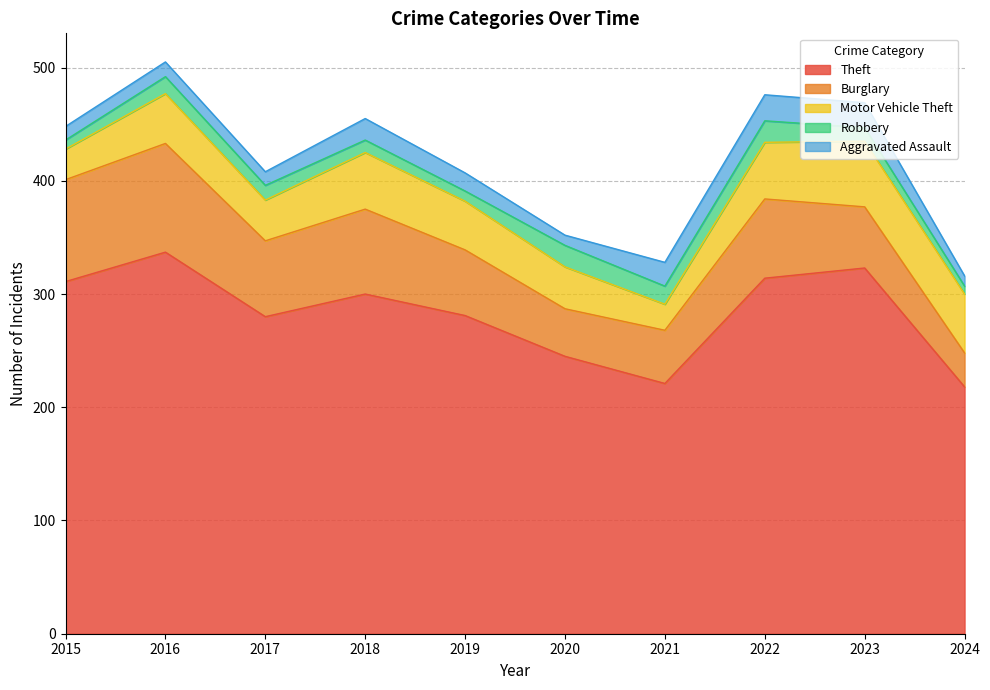

What is the sum of the Motor Vehicle Theft values at 2020 and 2015?

64